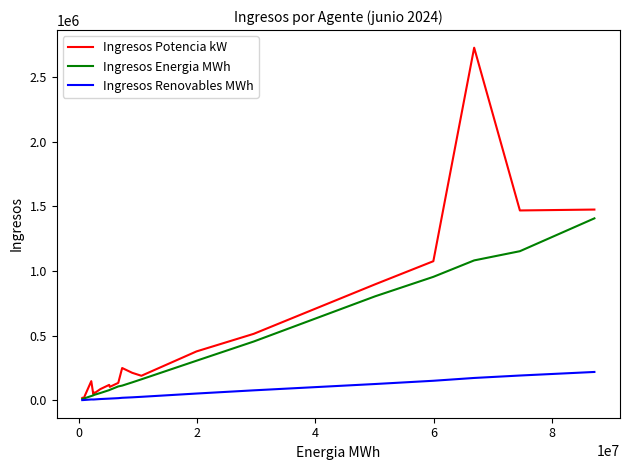

List the series in order of their peak value, highest first.

Ingresos Potencia kW, Ingresos Energia MWh, Ingresos Renovables MWh